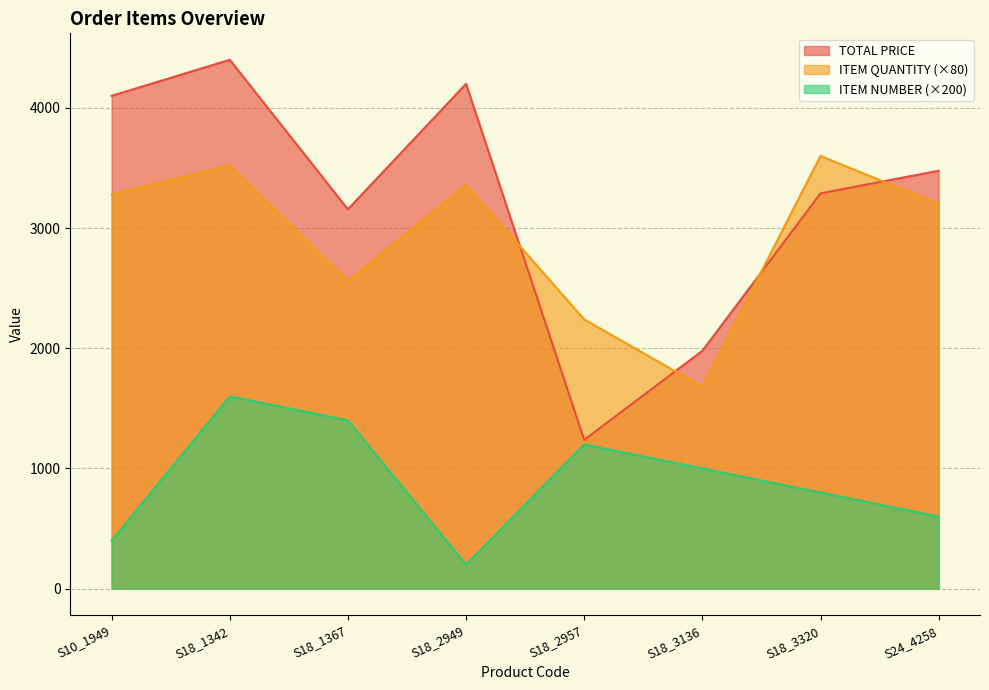

List the series in order of their peak value, lowest first.

ITEM NUMBER (×200), ITEM QUANTITY (×80), TOTAL PRICE